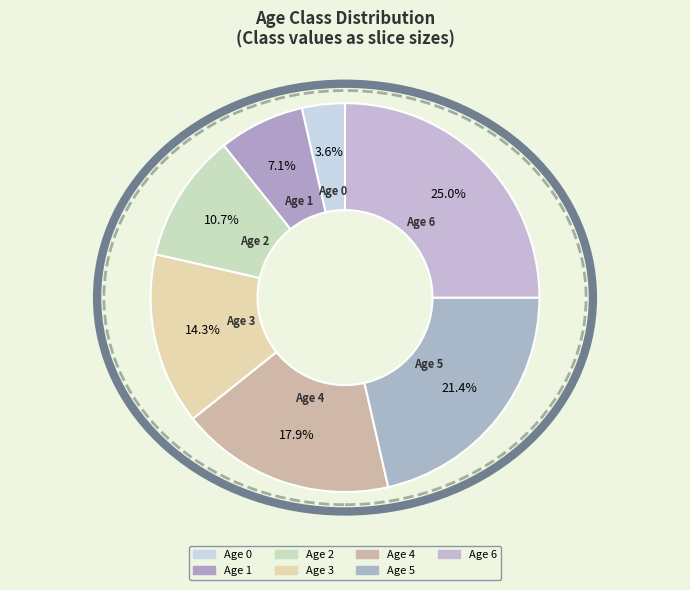

Count the number of slices in the pie.

7